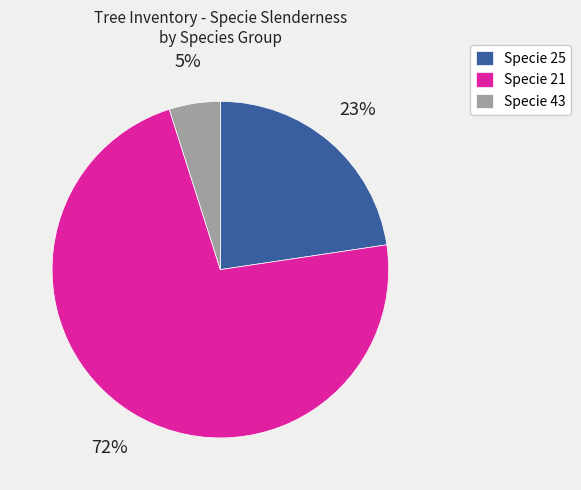

Between Specie 21 and Specie 25, which is larger?

Specie 21